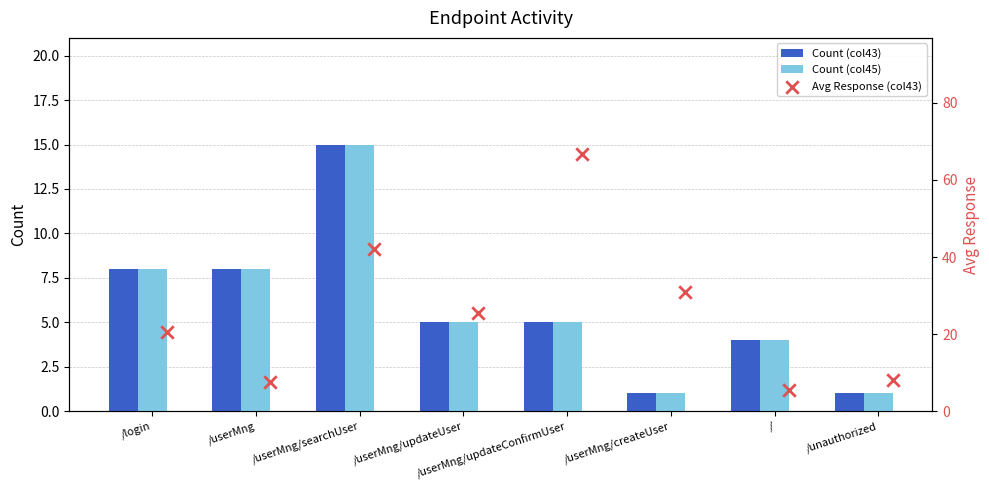

What are all the series names shown in the legend?

Count (col43), Count (col45), Avg Response (col43)